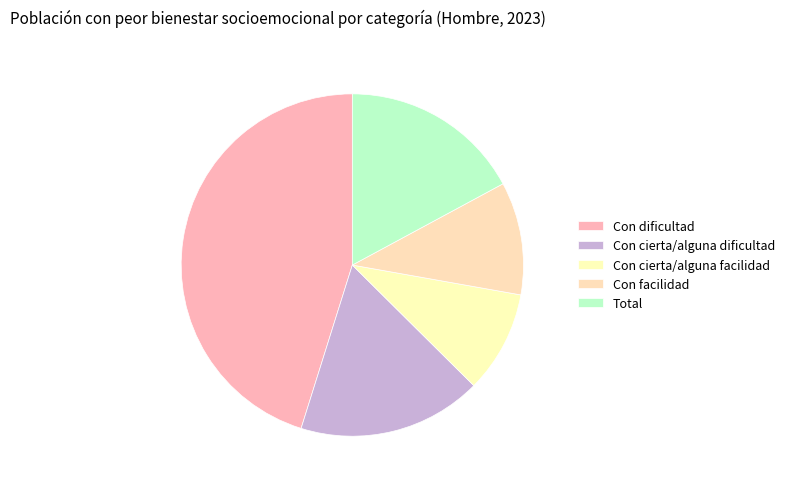

Which category has the biggest portion of the pie?

Con dificultad